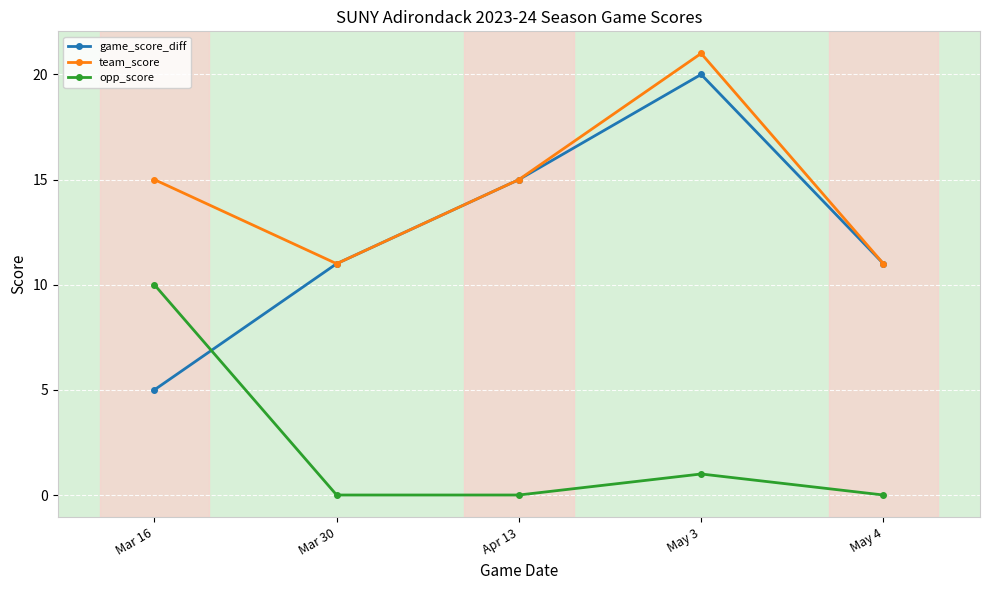

At which category is the sum across all series the highest?

May 3